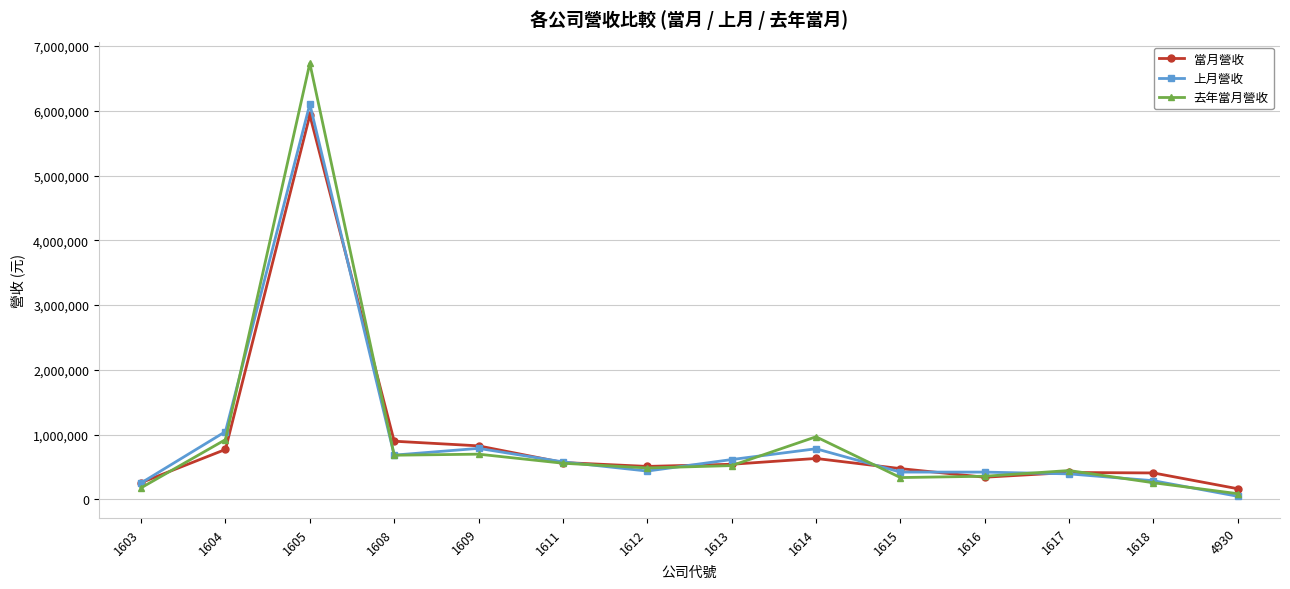

Is the value of 去年當月營收 at 1603 greater than the value of 當月營收 at 1614?

No